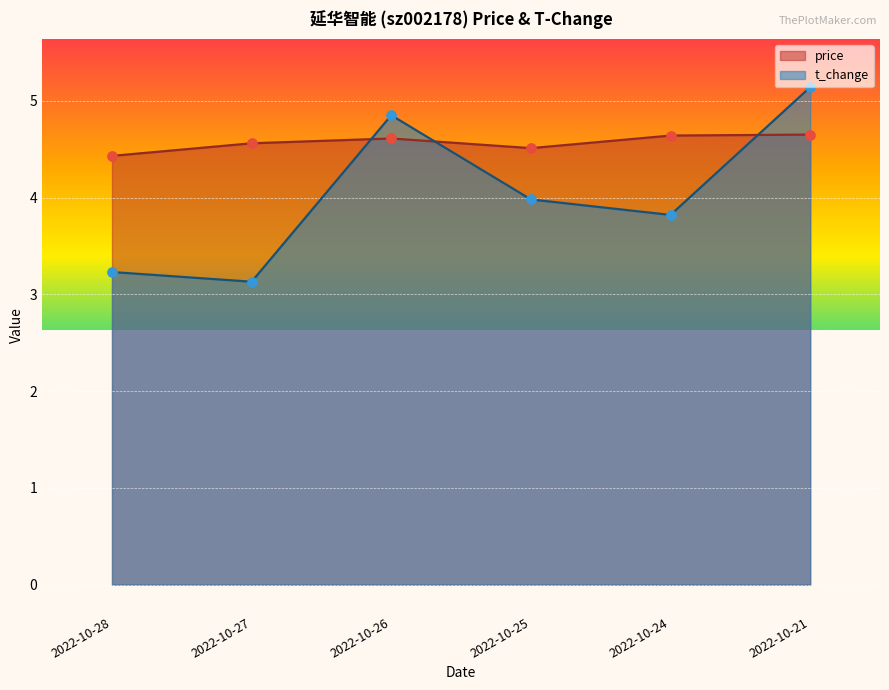

At which category is the sum across all series the highest?

2022-10-21